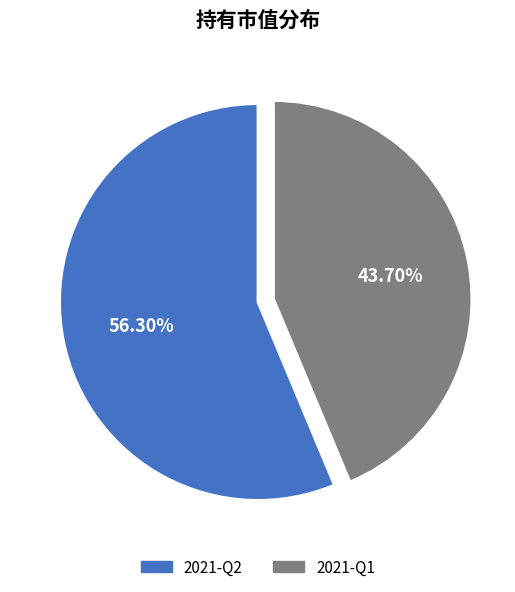

What percentage do 2021-Q1 and 2021-Q2 together represent?

100.0%